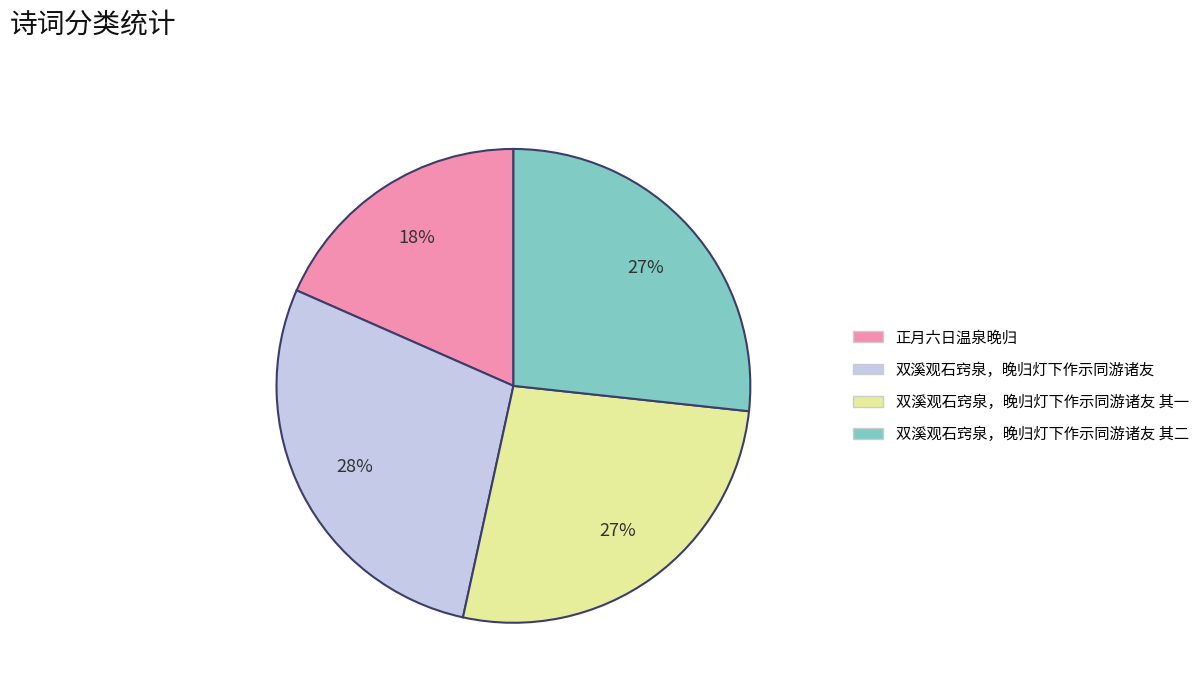

Is the sum of 双溪观石窍泉，晚归灯下作示同游诸友 and 双溪观石窍泉，晚归灯下作示同游诸友 其二 greater than half?

Yes